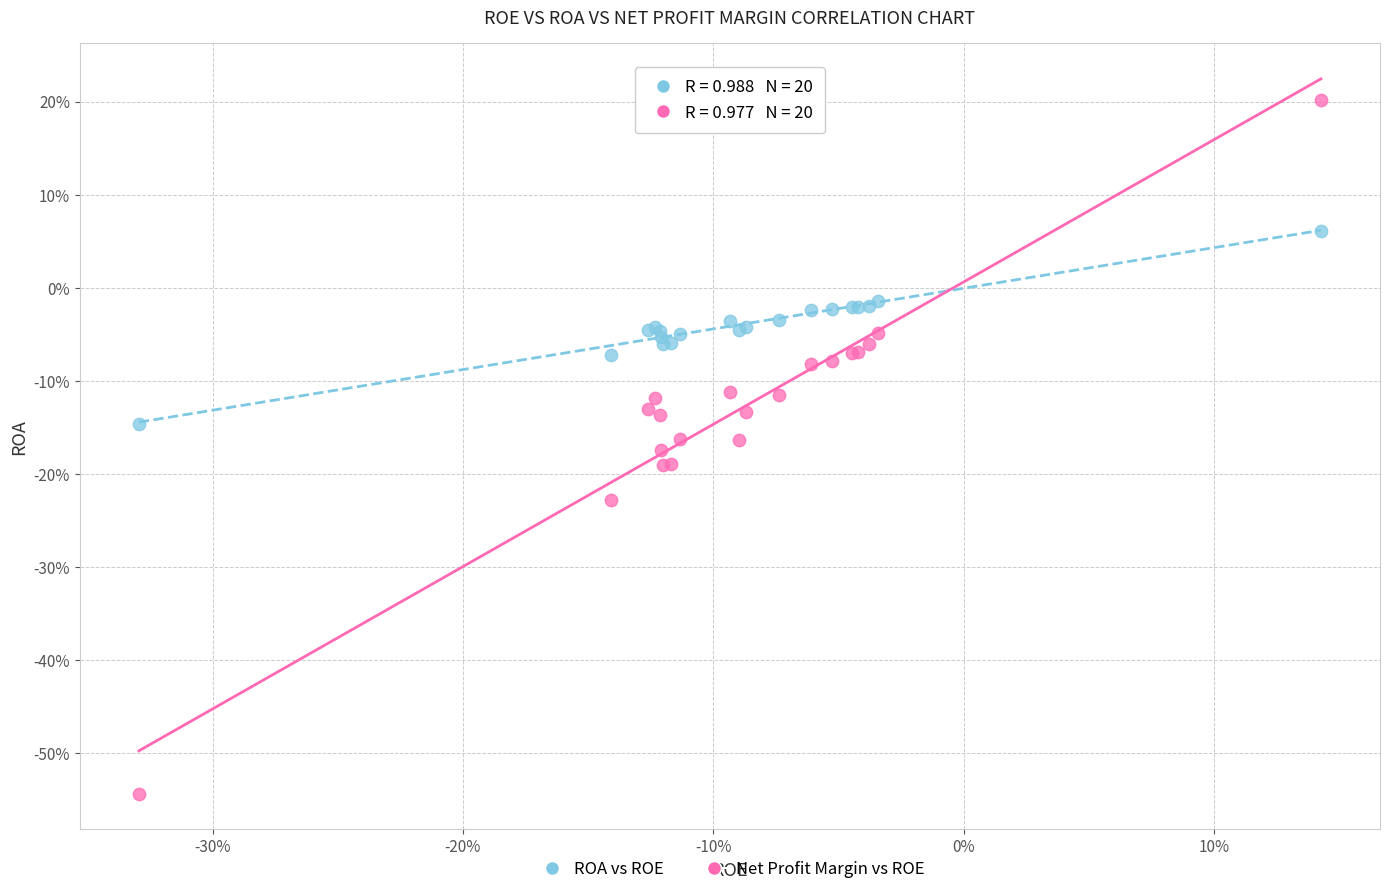

Which series contains the highest Y value?

Net Profit Margin vs ROE